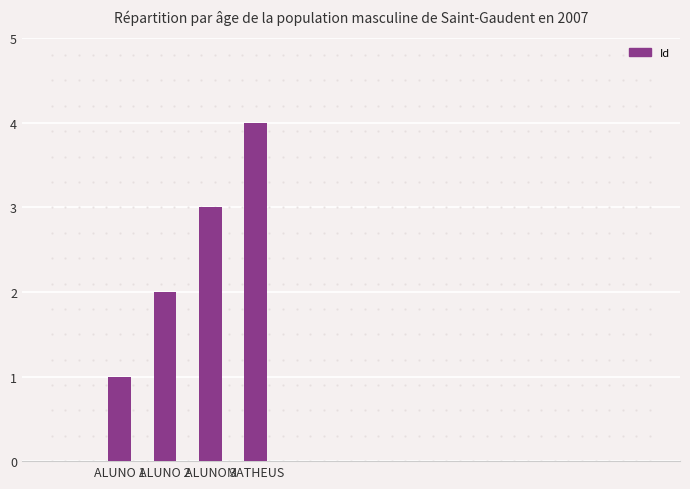

What is the approximate value at ALUNO 2?

2